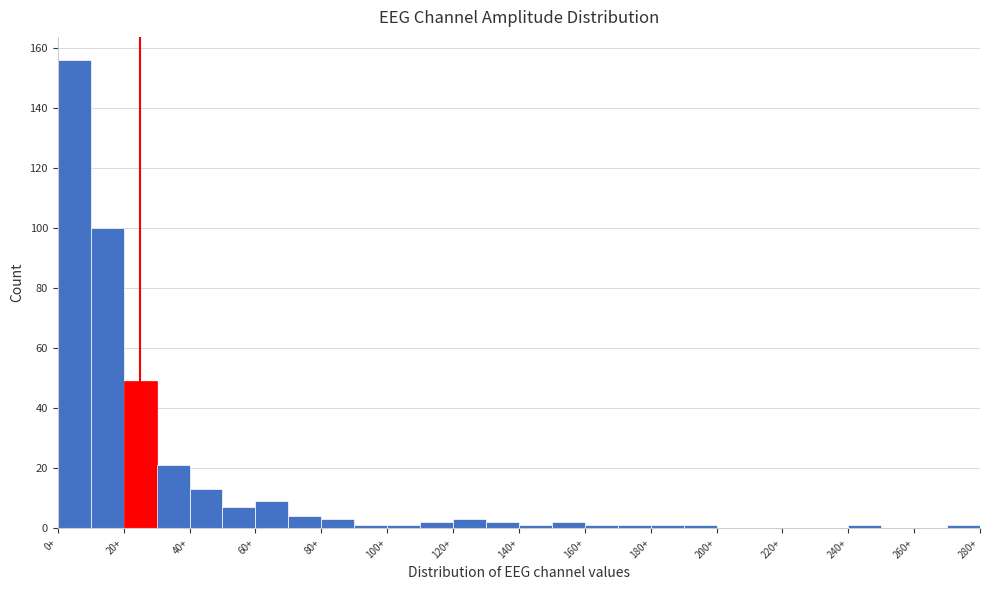

How tall is the bar that spans 50 to 60 on the x-axis? The values are not printed on the chart, so give them approximately, as read against the axis.

8